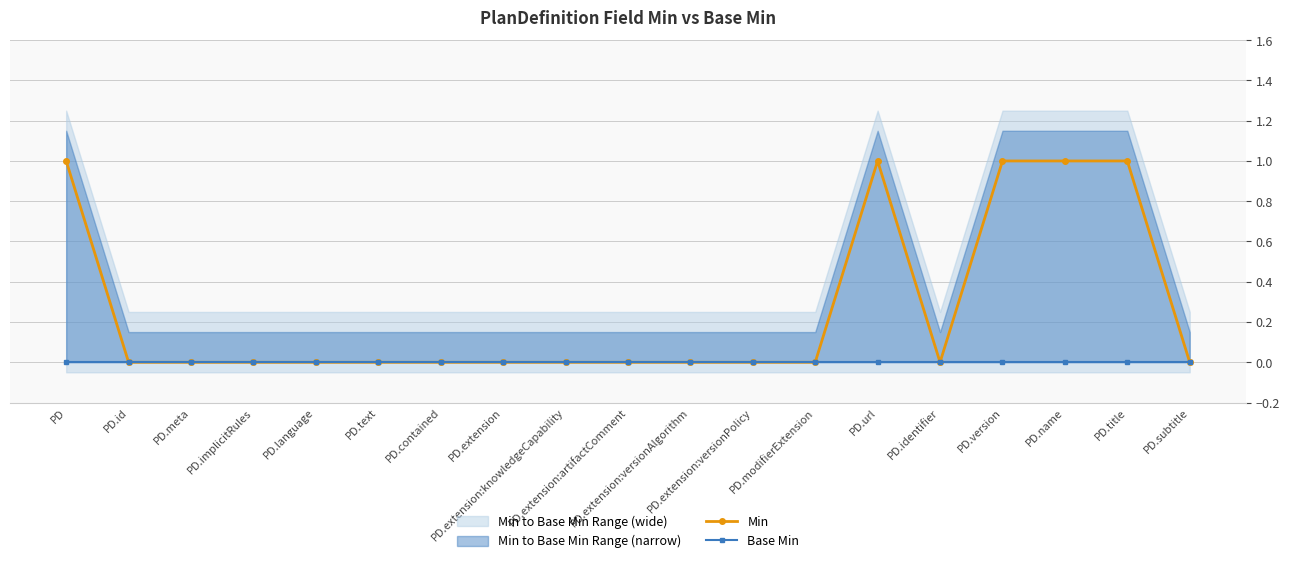

True or false: Base Min and Min intersect in this chart.

False